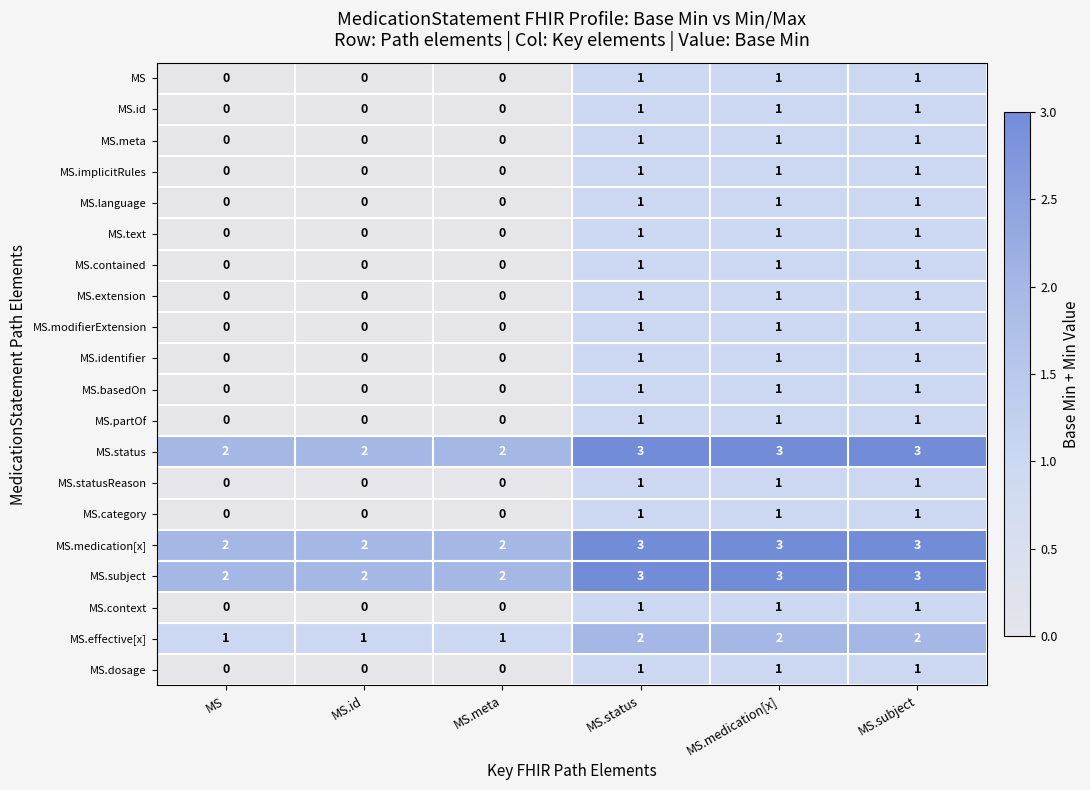

Count the MS.identifier values in the range 0 to 1.

6